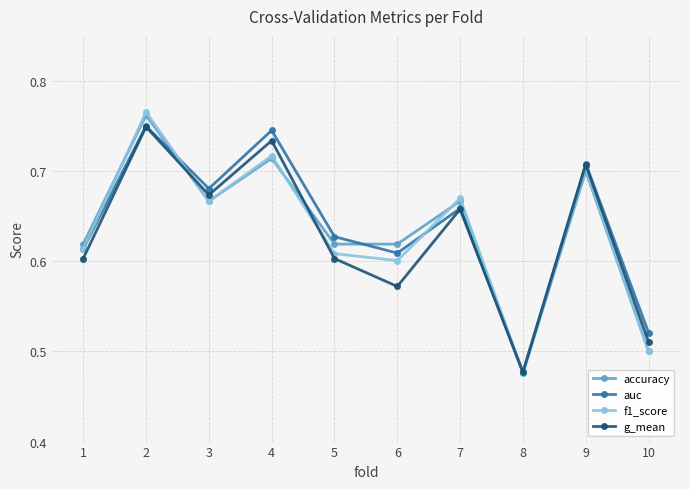

Is this an area chart (filled region under the line)?

No